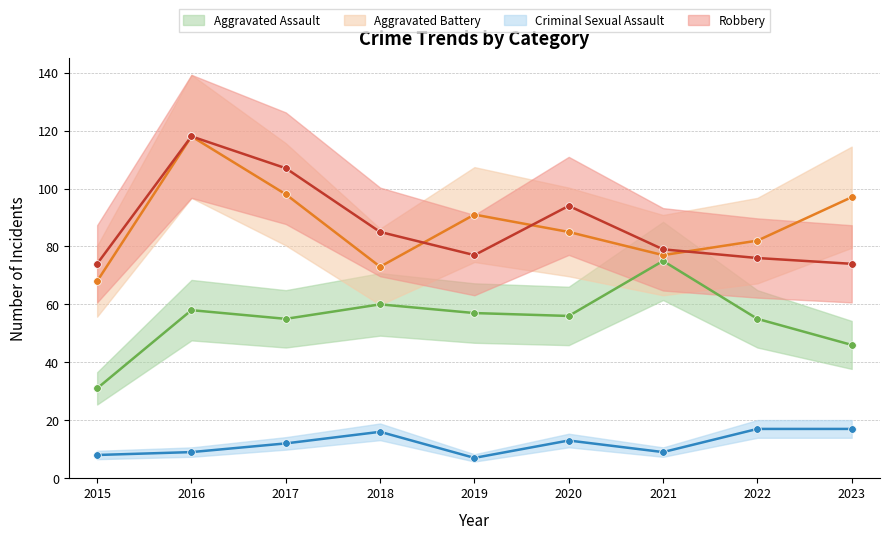

How many values in the Aggravated Assault series are below 56?

4